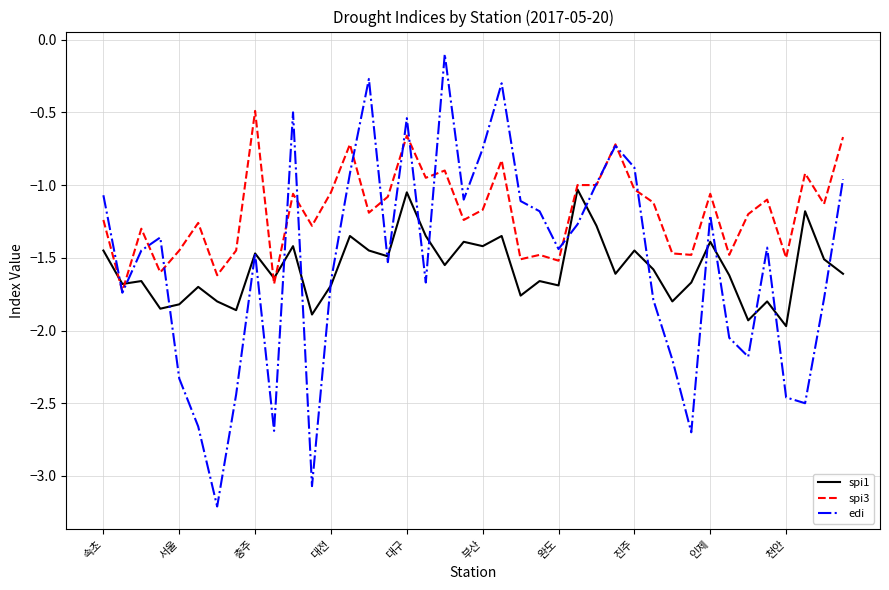

Which series has the widest spread of values?

edi